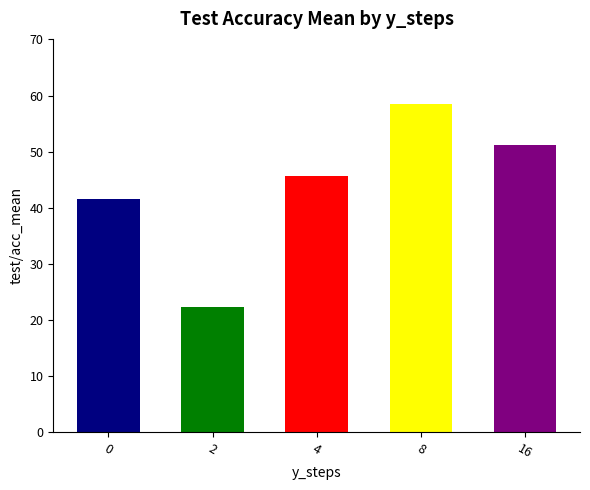

What is the smallest value displayed?

22.3